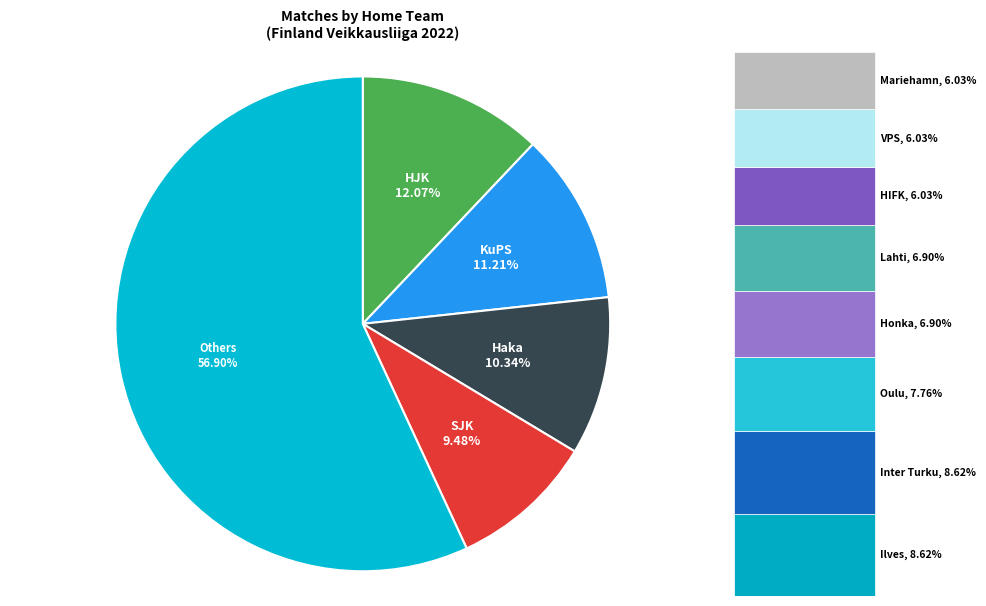

Is there any slice that represents more than half of the pie?

Yes